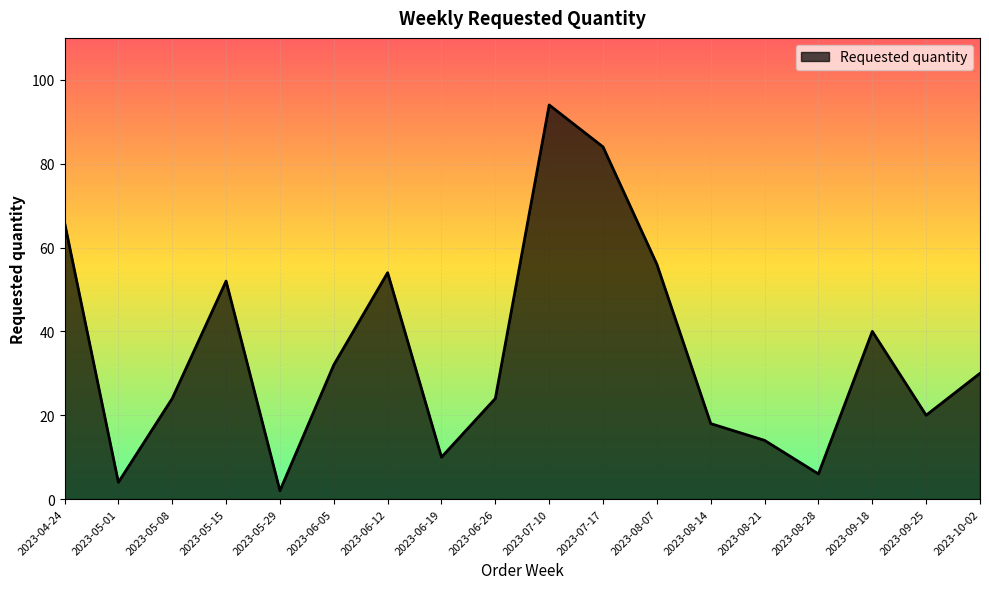

What position from the right is 2023-10-02?

1